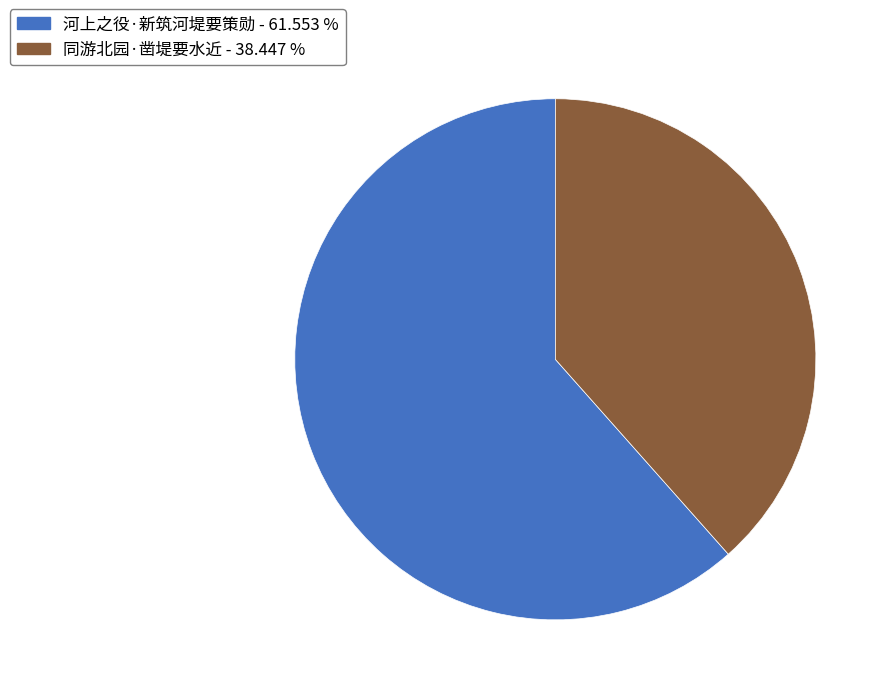

Between 河上之役·新筑河堤要策勋 and 同游北园·凿堤要水近, which is larger?

河上之役·新筑河堤要策勋